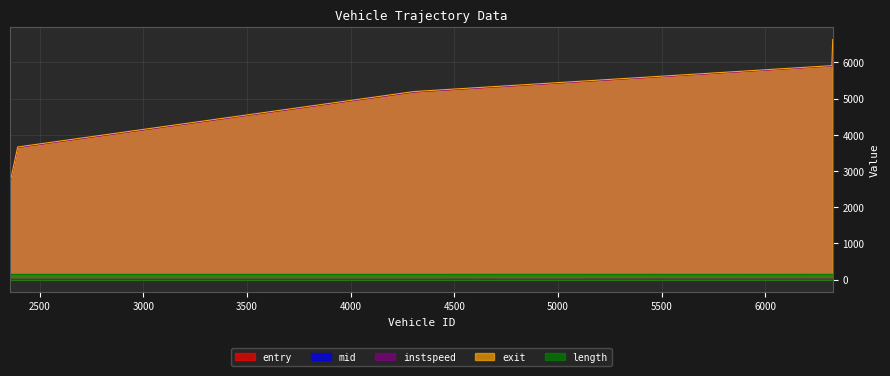

Is it true that entry equals 5179.2 at 4306.0?

True